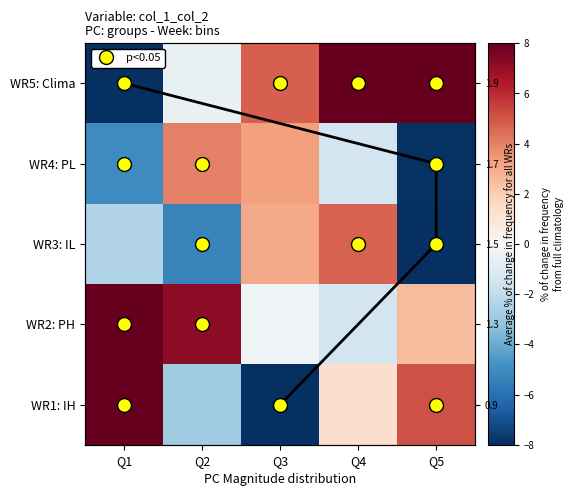

Where does the WR5: Clima series first go above 4?

Q3